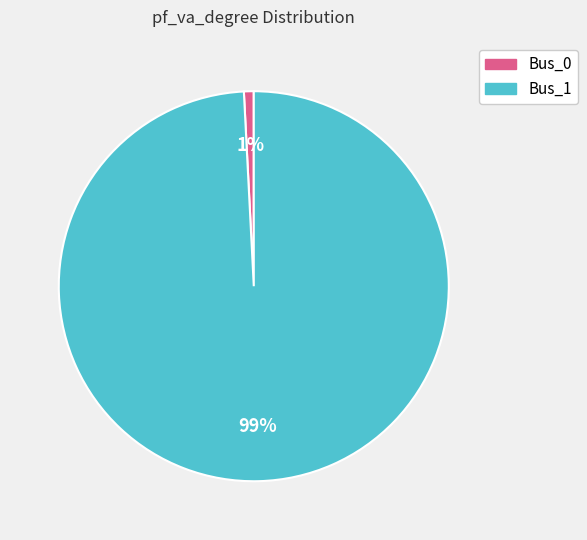

True or false: Bus_1 accounts for 94% of the total.

False